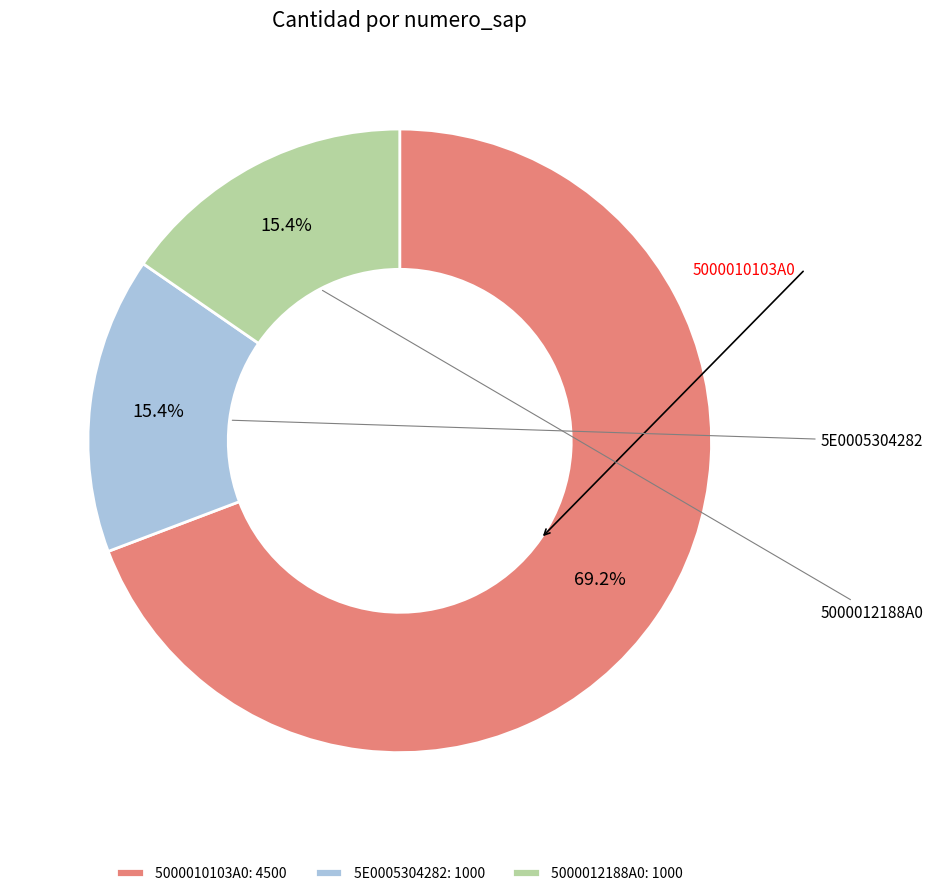

True or false: 5E0005304282 accounts for 15% of the total.

True